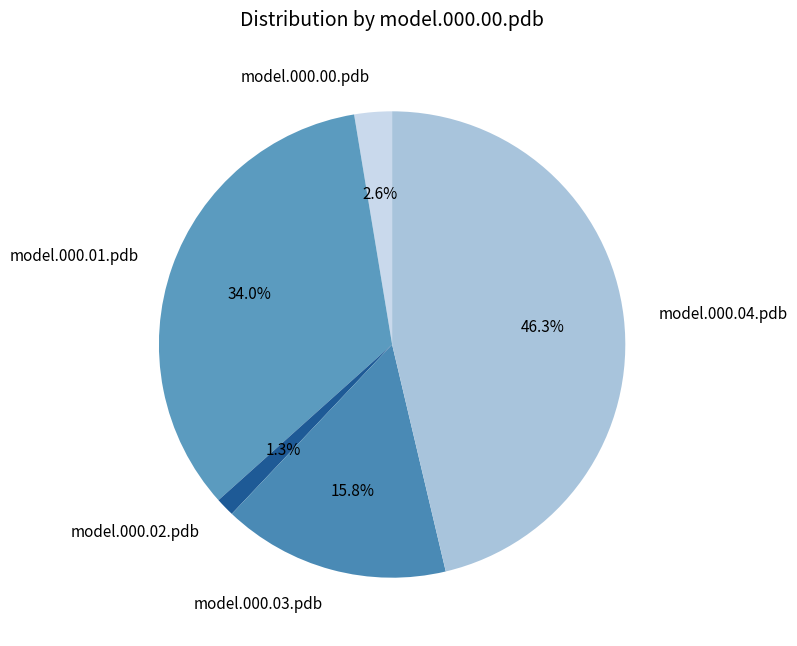

Count the number of slices in the pie.

5